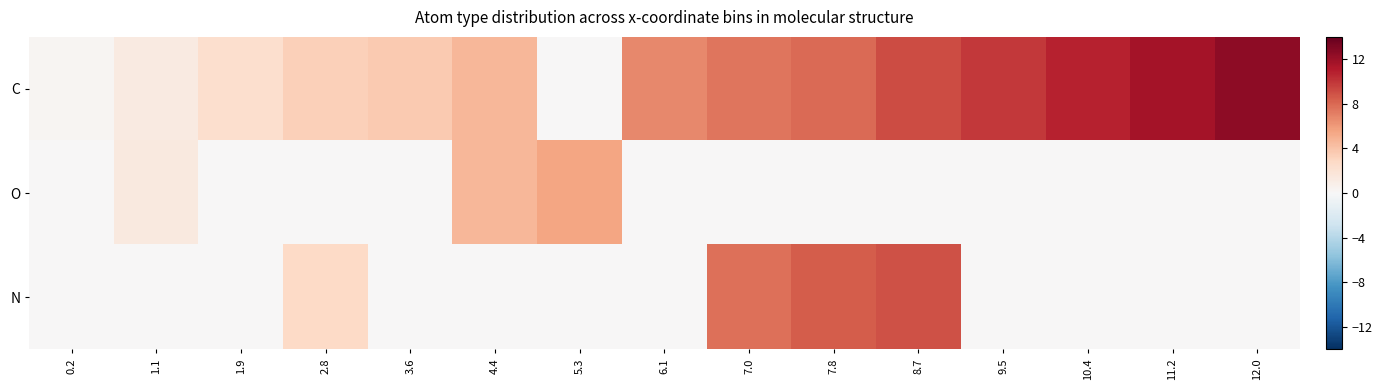

At how many categories does at least one series exceed 4?

10